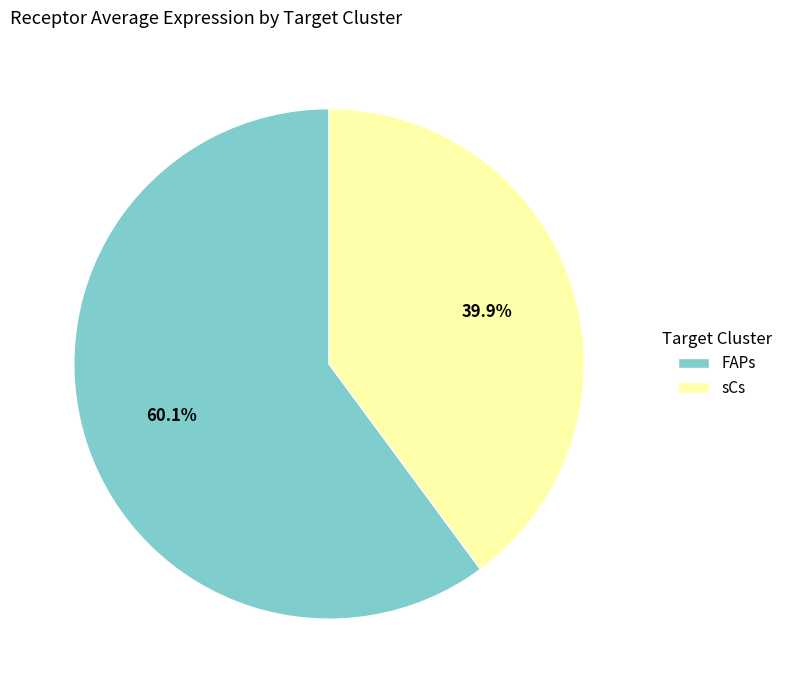

Do sCs and FAPs together represent more than half of the pie?

Yes